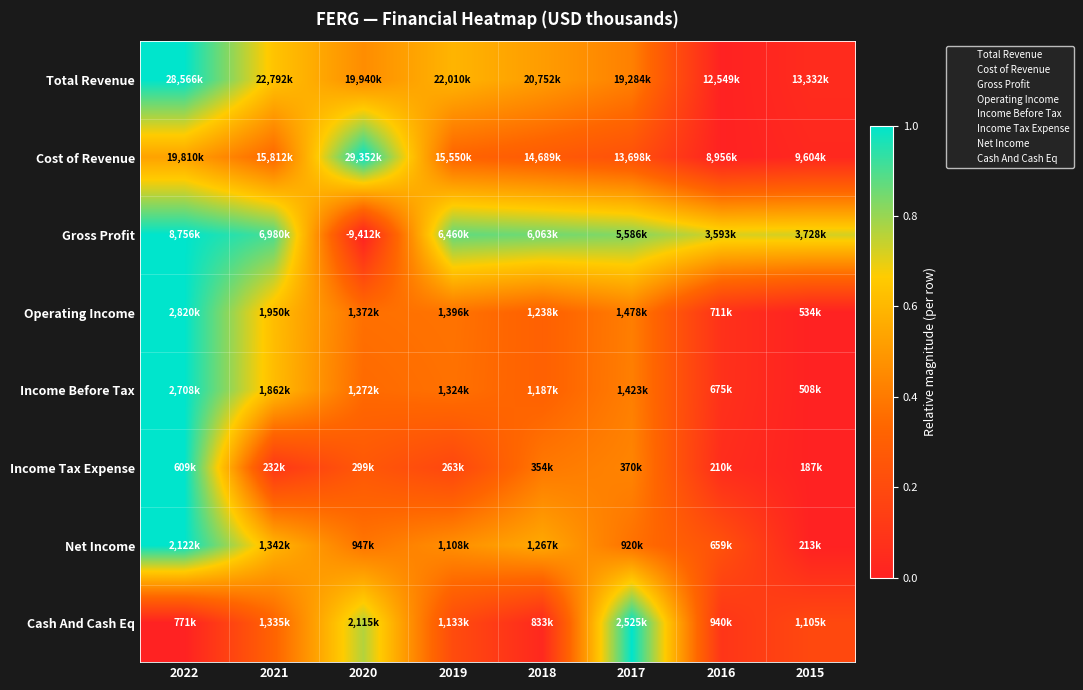

At how many categories does at least one series exceed 0?

8